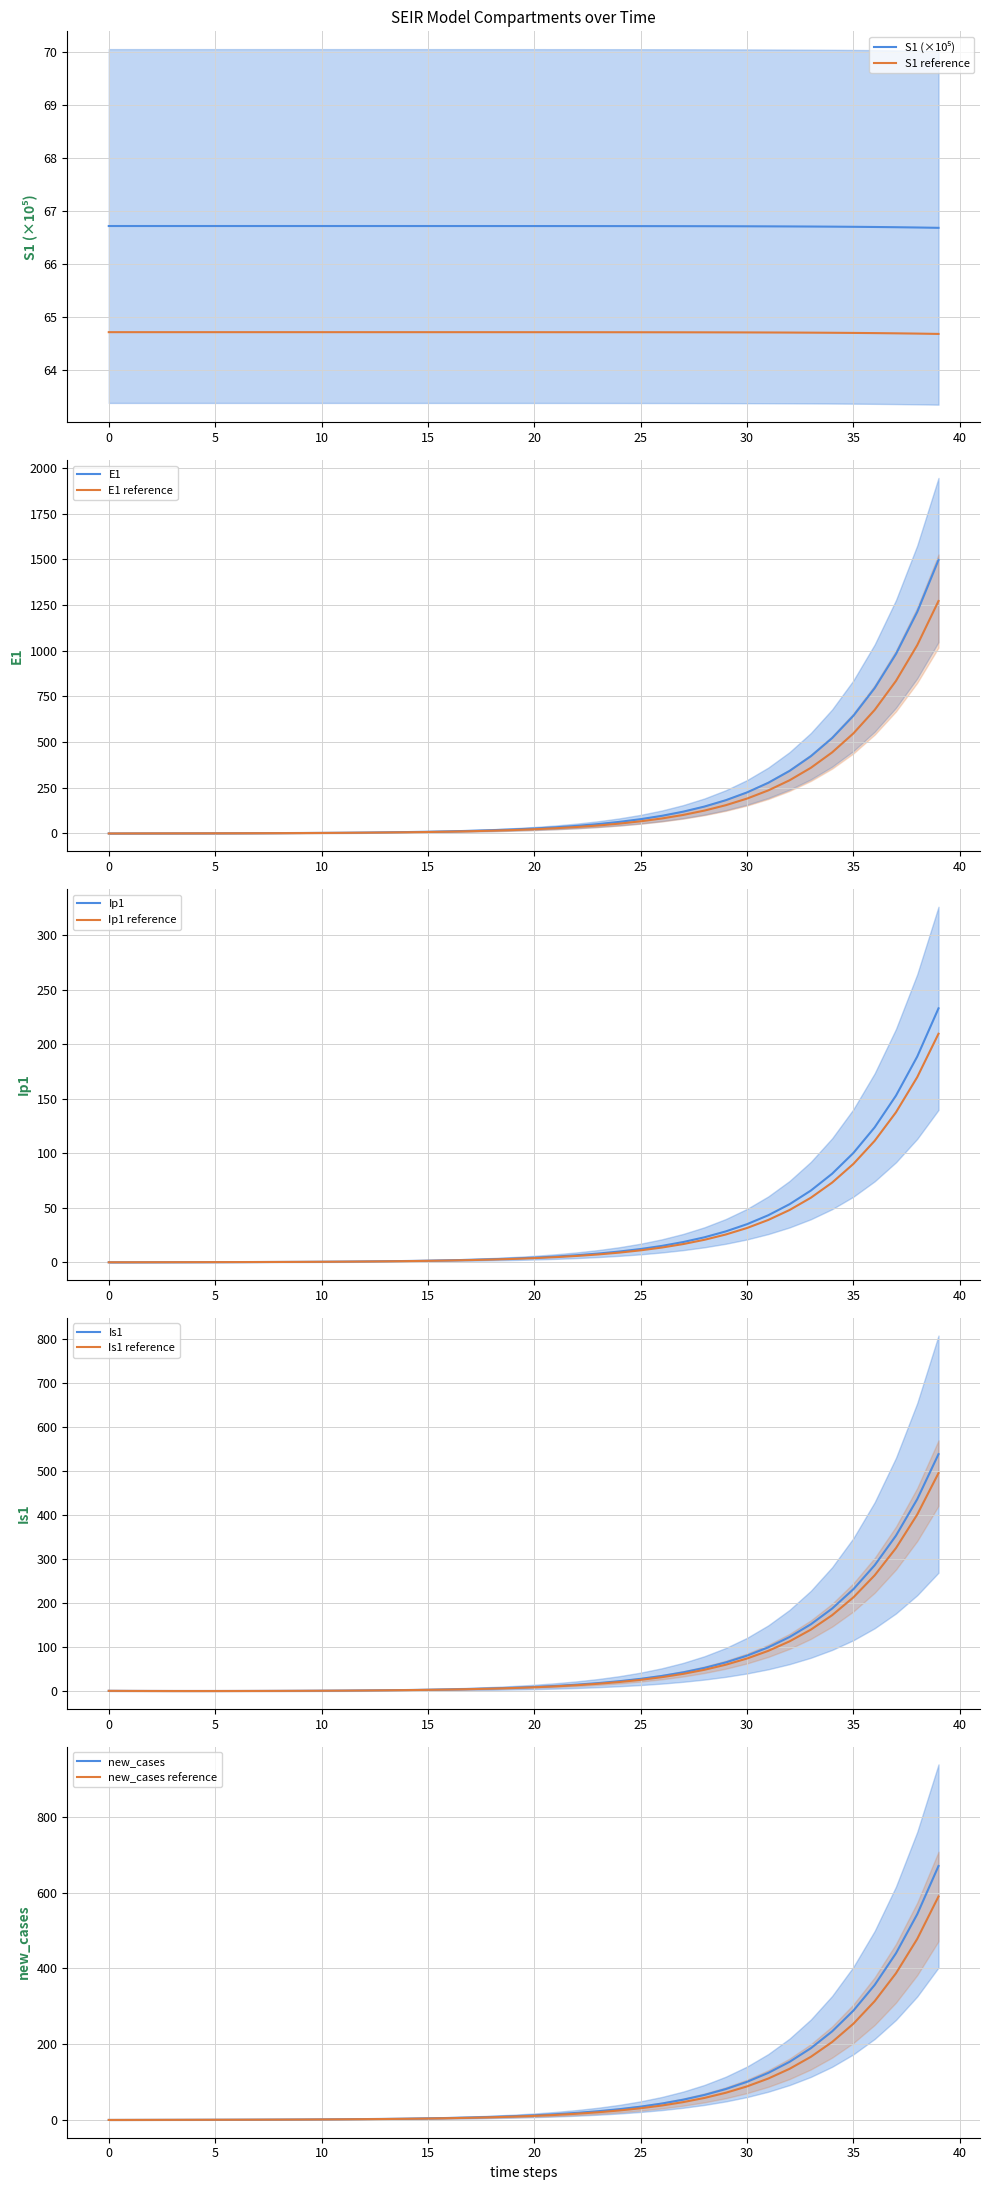

The Ip1 series shows 9.9 at 24. True or false?

True